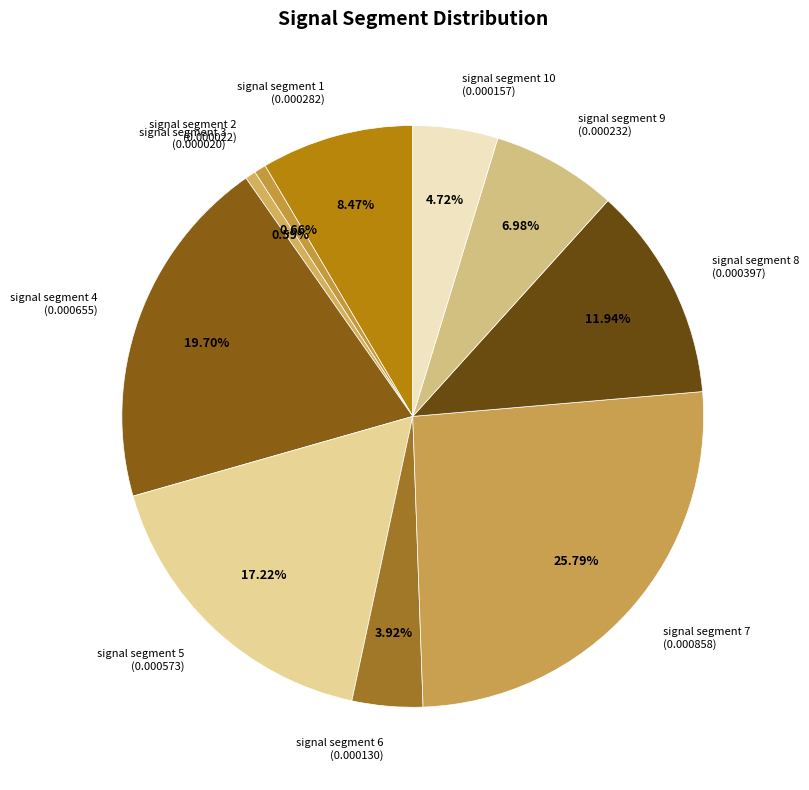

Is there any slice that represents more than half of the pie?

No